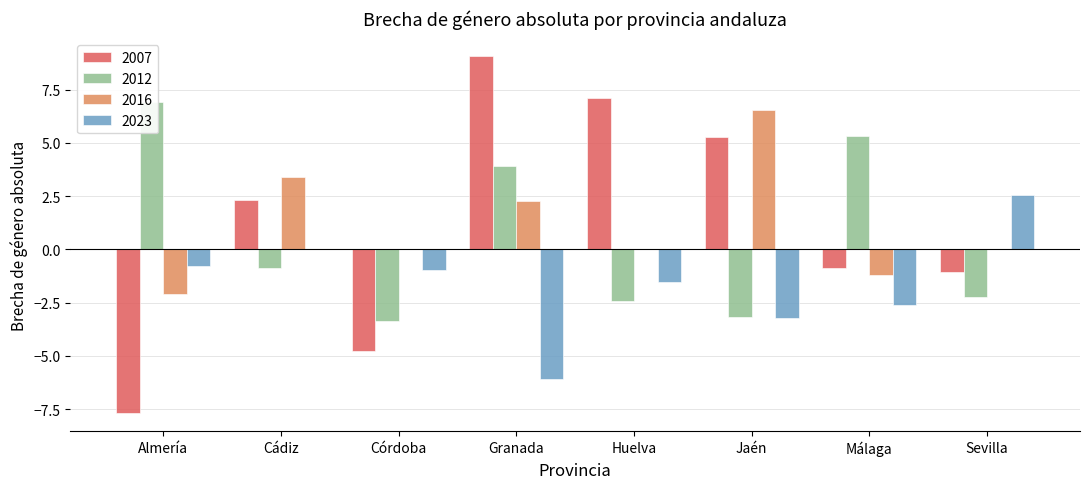

What is the value of the 2023 bar at the 1st from the left?

-0.8